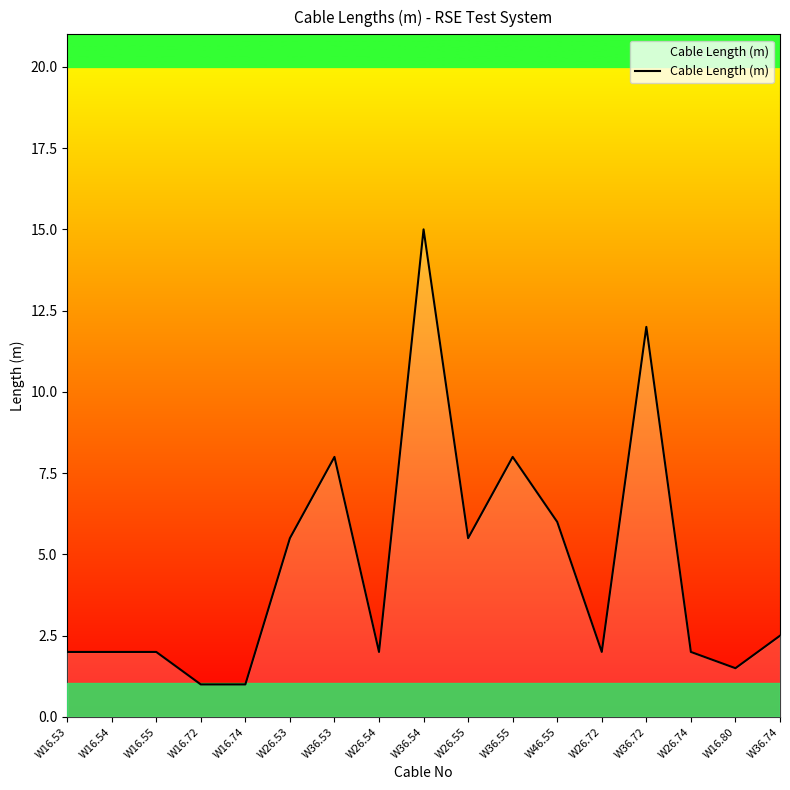

Which category has the highest value across all series?

W36.54